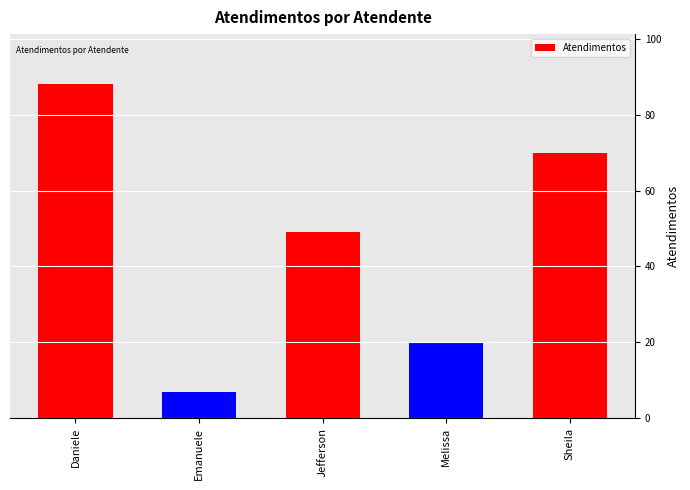

At which label is the value closest to 47?

Jefferson